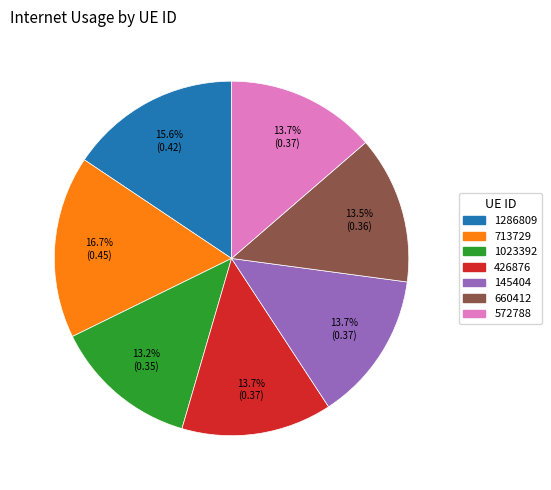

To the nearest percent, what is the difference between the 713729 and 145404 slice percentages?

3%